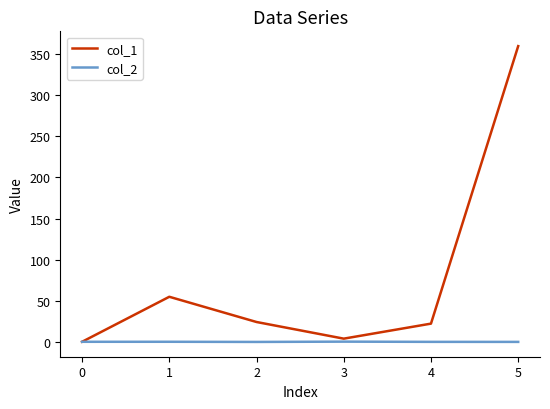

Which label corresponds to the largest value in the chart?

5